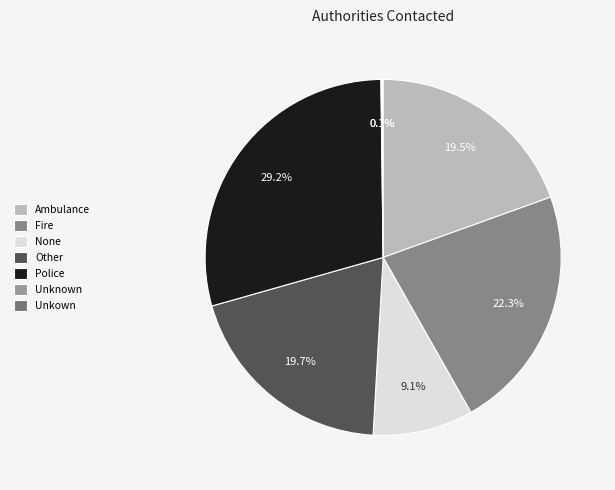

To the nearest percent, what percentage of the pie is None?

9%